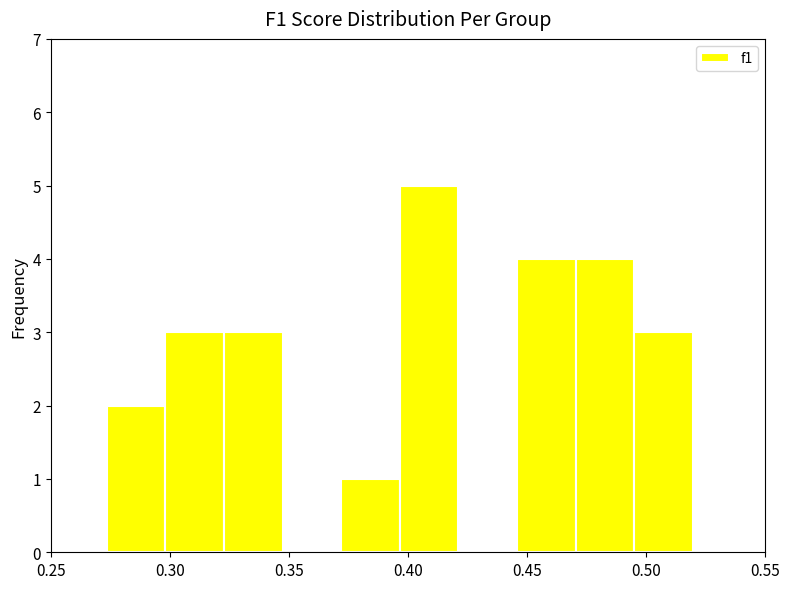

Which range on the x-axis has the tallest bar?

0.395 to 0.420